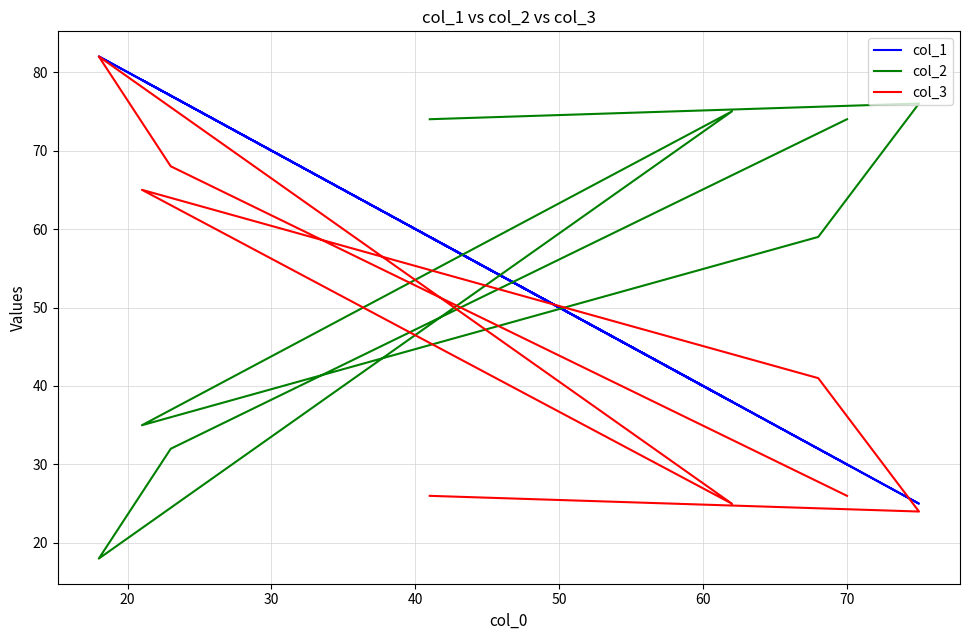

What is the difference between the second highest and second lowest values in the col_3 series?

43